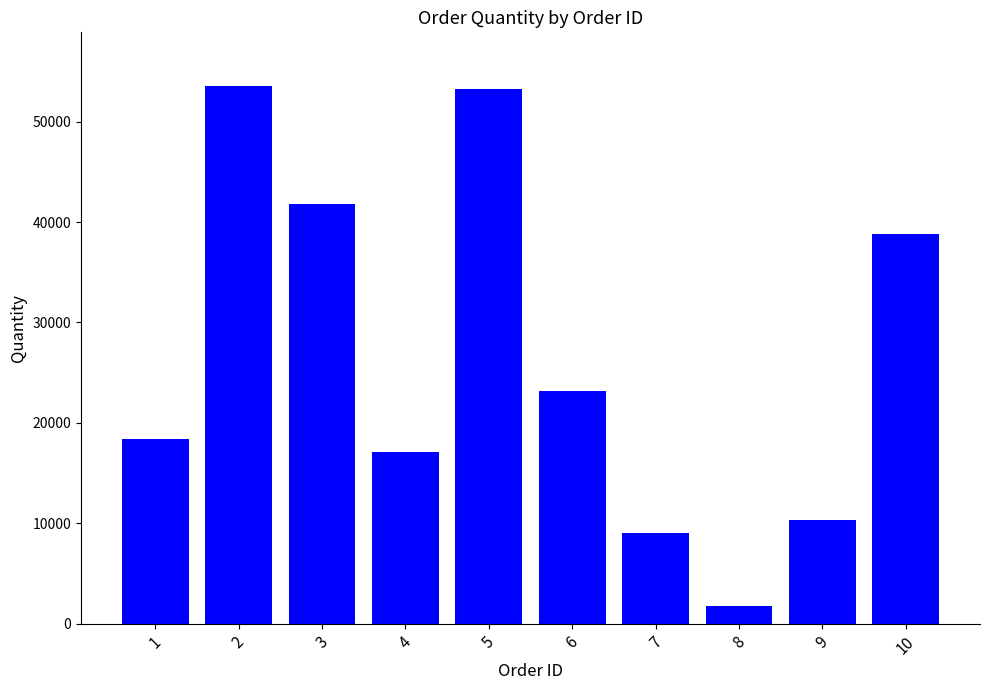

Between 7 and 10, which is larger?

10